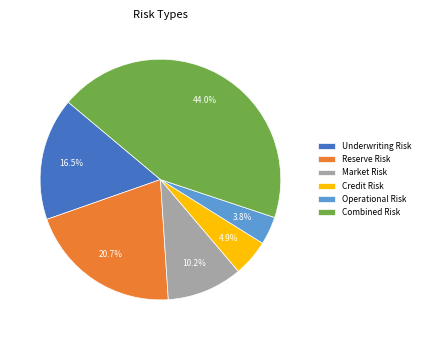

What is the largest slice in the pie chart?

Combined Risk